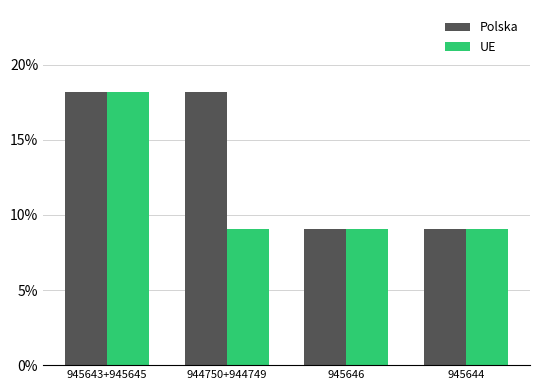

What is the average value of the UE series?

11.4